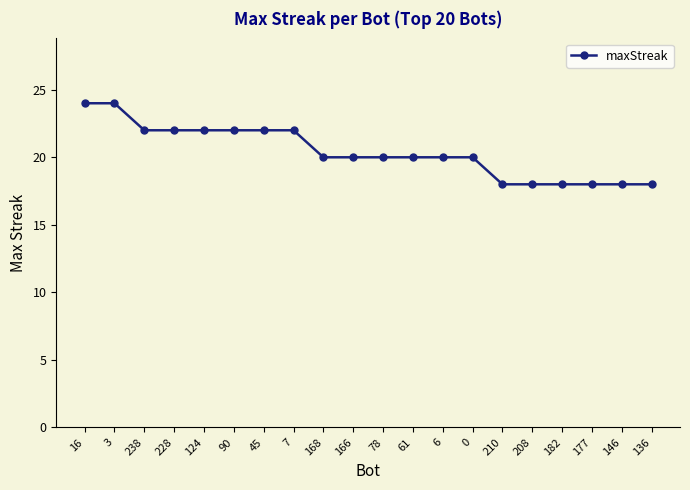

Reading right to left, extract all data points from this chart.

18	18	18	18	18	18	20	20	20	20	20	20	22	22	22	22	22	22	24	24